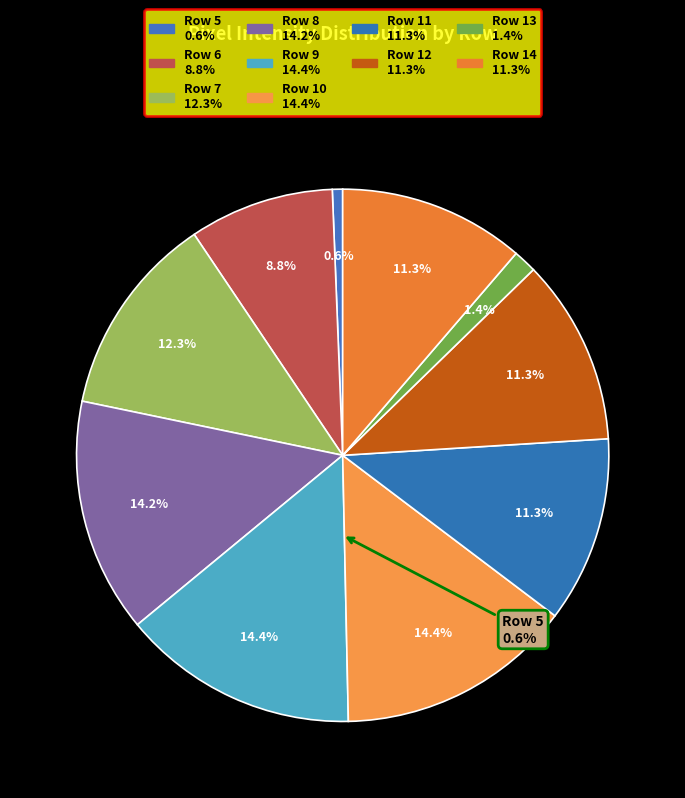

Combined, what portion of the pie is Row 9 and Row 16?

14.4%